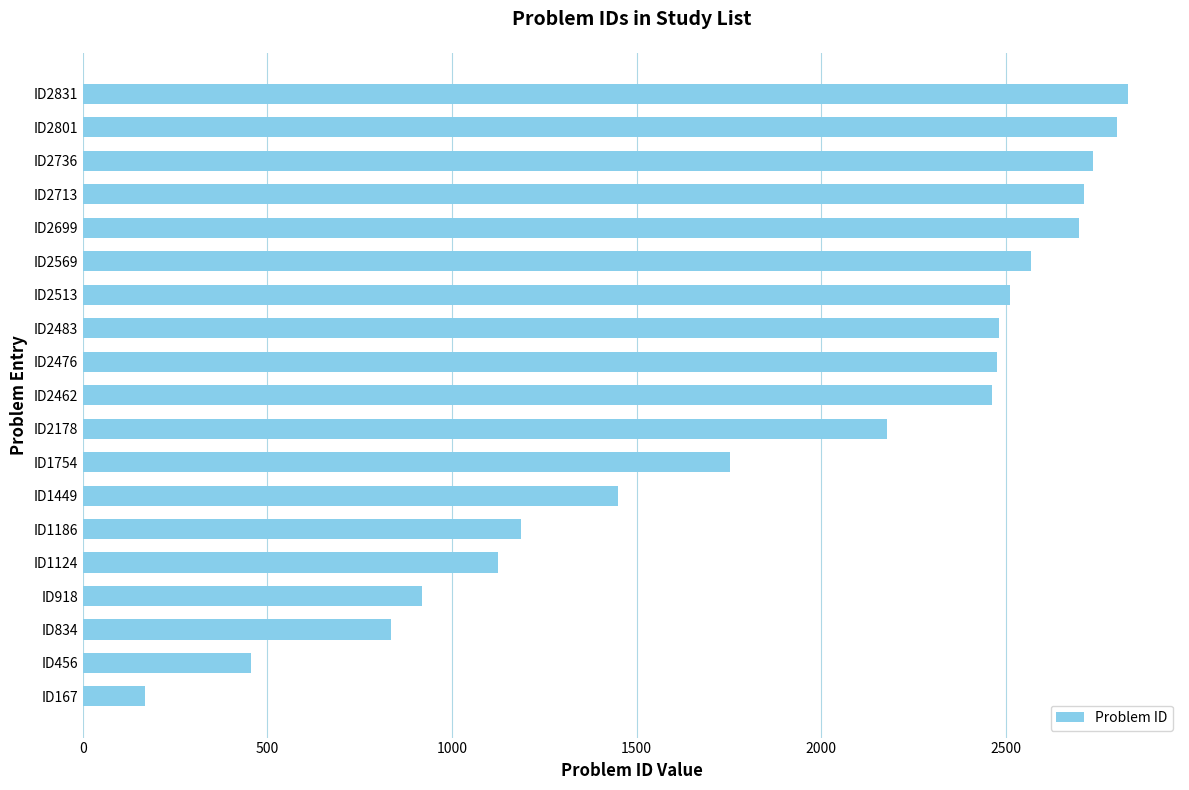

At which label is the value closest to 1499?

ID1449